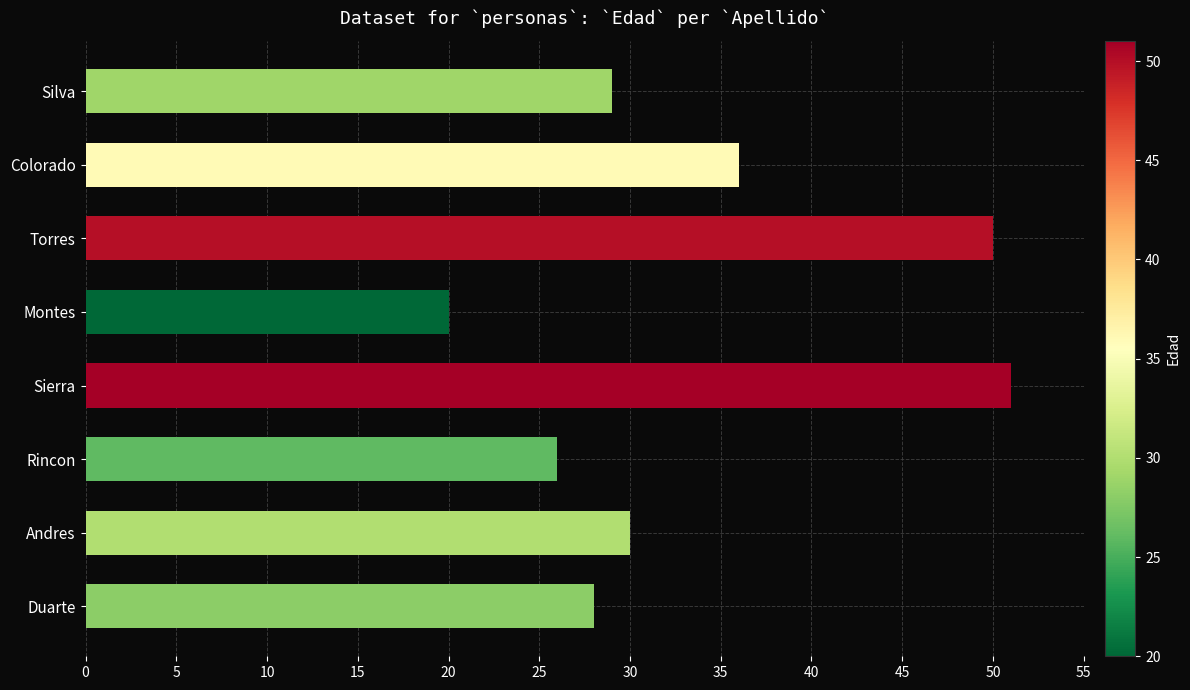

Is it true that the value at Rincon is 38?

False